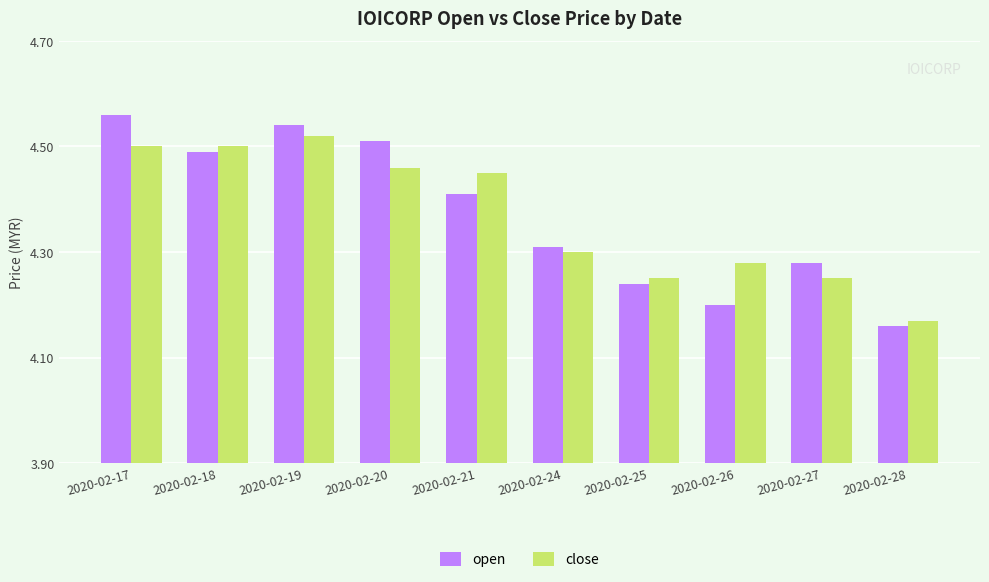

Is it true that open equals 7.5 at 2020-02-18?

False